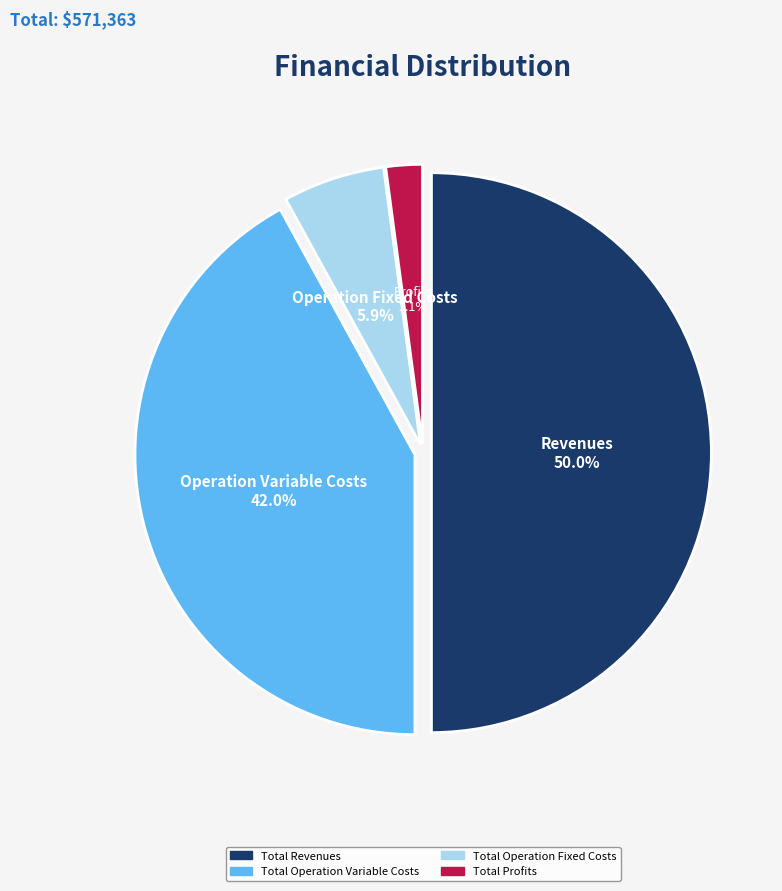

How many segments does this pie chart have?

4